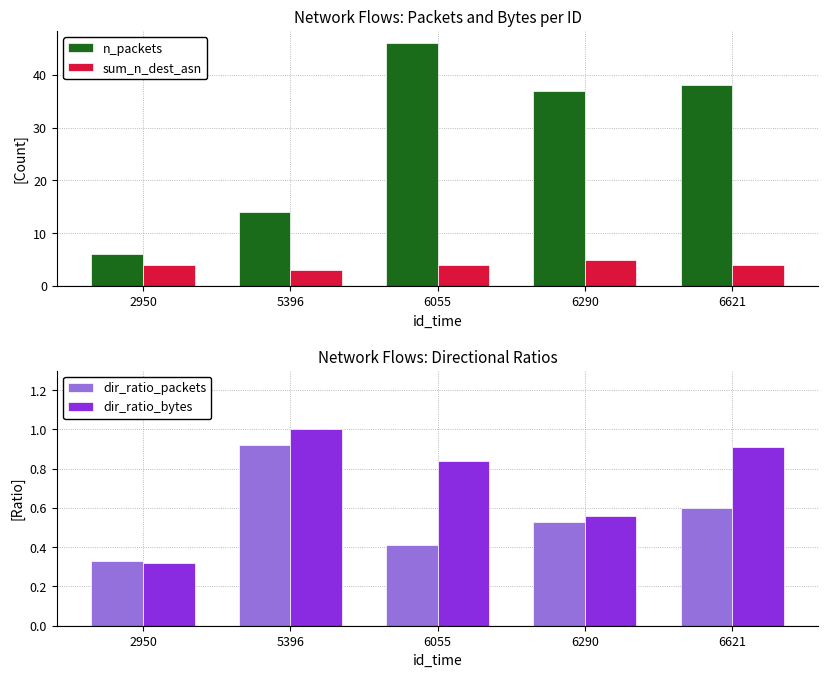

Reading left to right, extract all data points from this chart.

n_packets: 6.0	14.0	46.0	37.0	38.0
sum_n_dest_asn: 4.0	3.0	4.0	5.0	4.0
dir_ratio_packets: 0.3	0.9	0.4	0.5	0.6
dir_ratio_bytes: 0.3	1.0	0.8	0.6	0.9